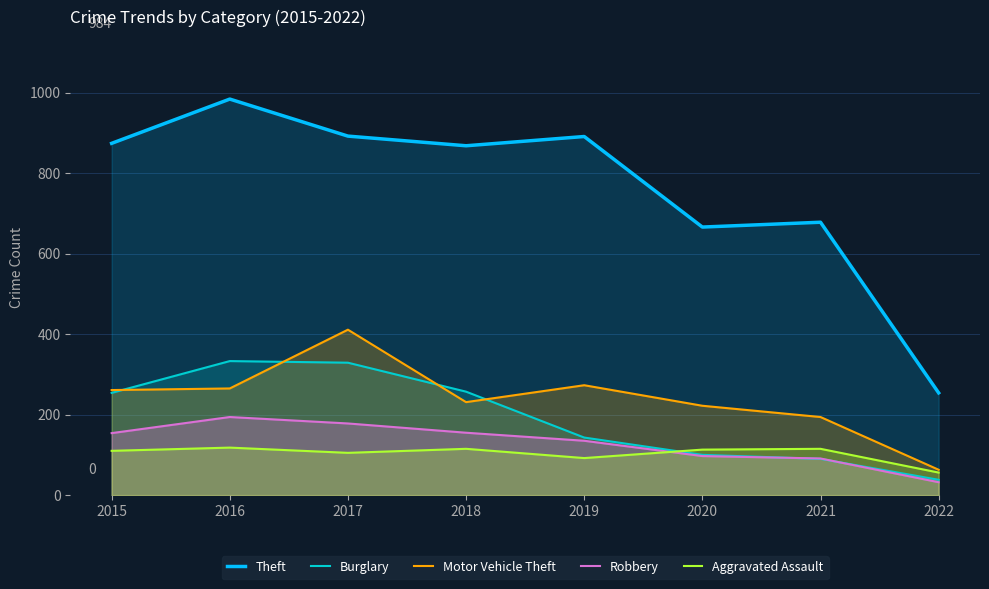

True or false: Aggravated Assault has more than 0 interior local peaks.

True